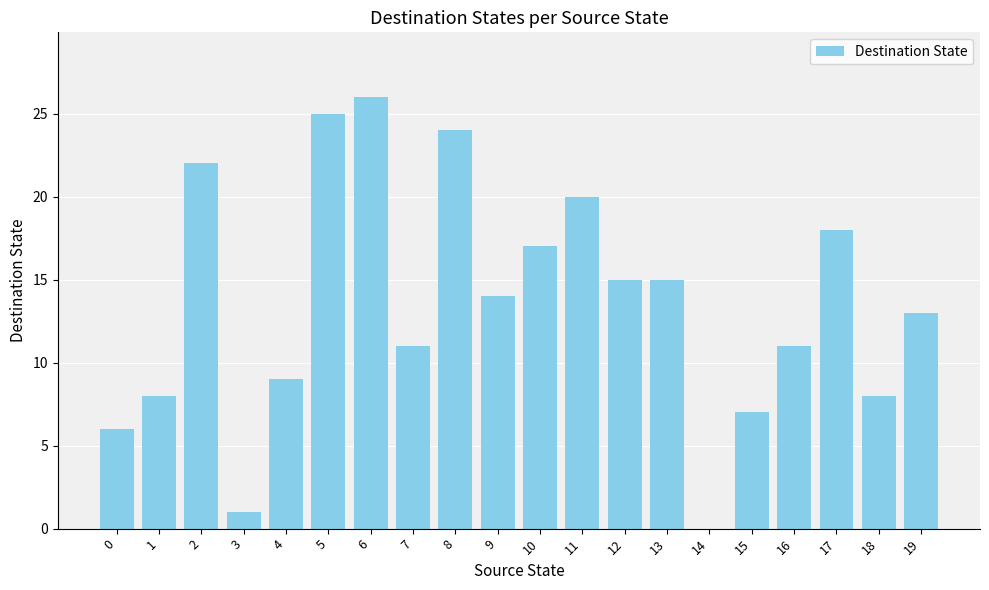

What value does the data have at 1?

8